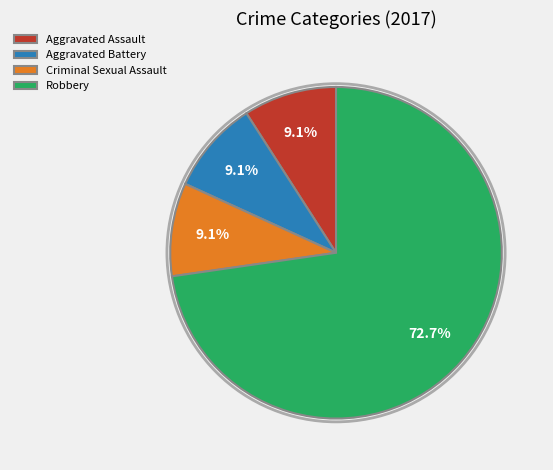

To the nearest percent, what is the combined percentage of Criminal Sexual Assault and Aggravated Battery?

18%